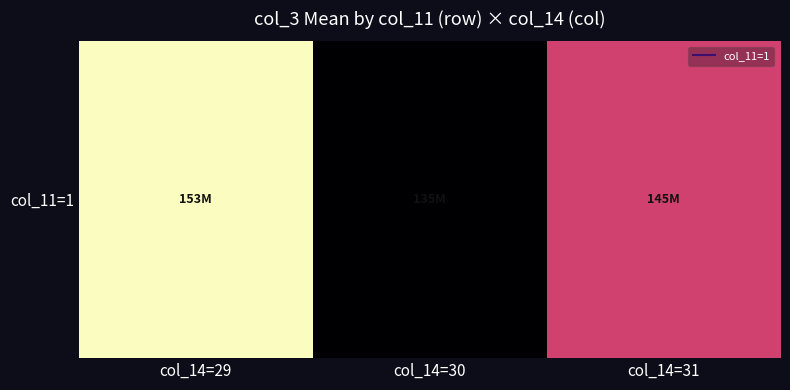

Which has a higher value, col_14=30 or col_14=29?

col_14=29